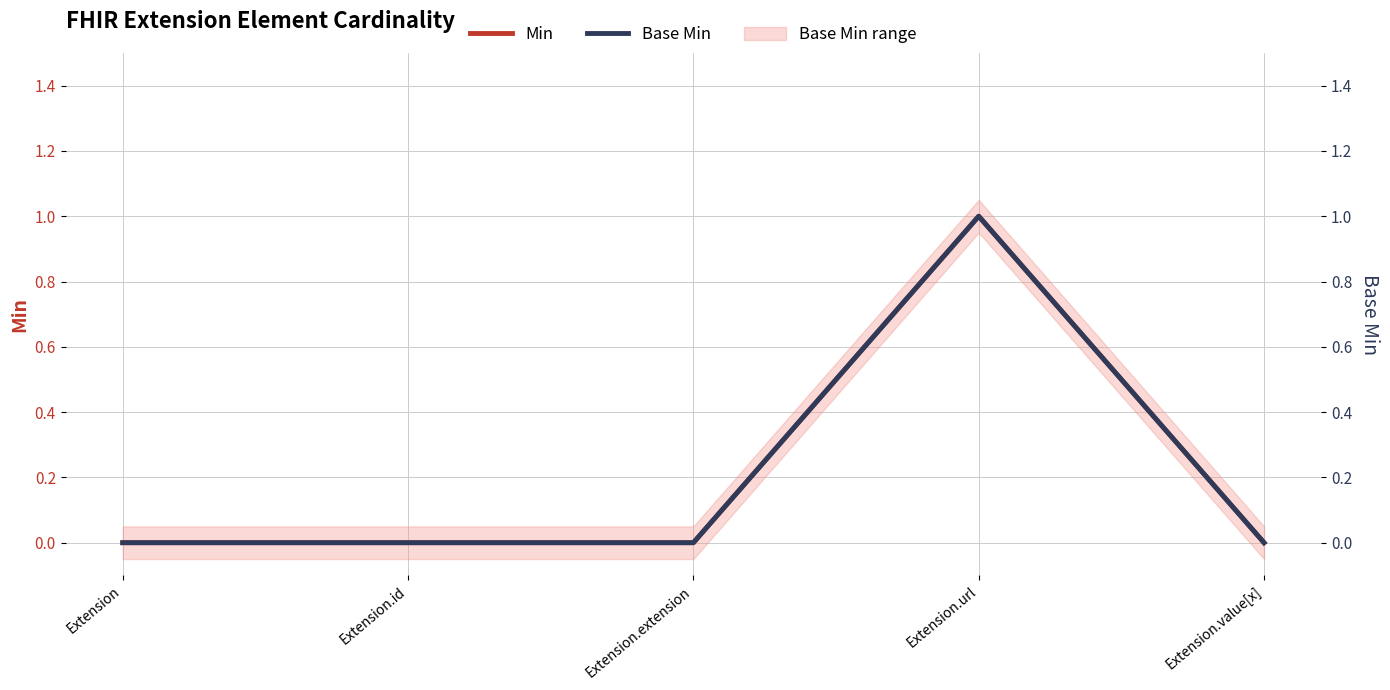

Is it true that Min equals 0 at Extension.value[x]?

False